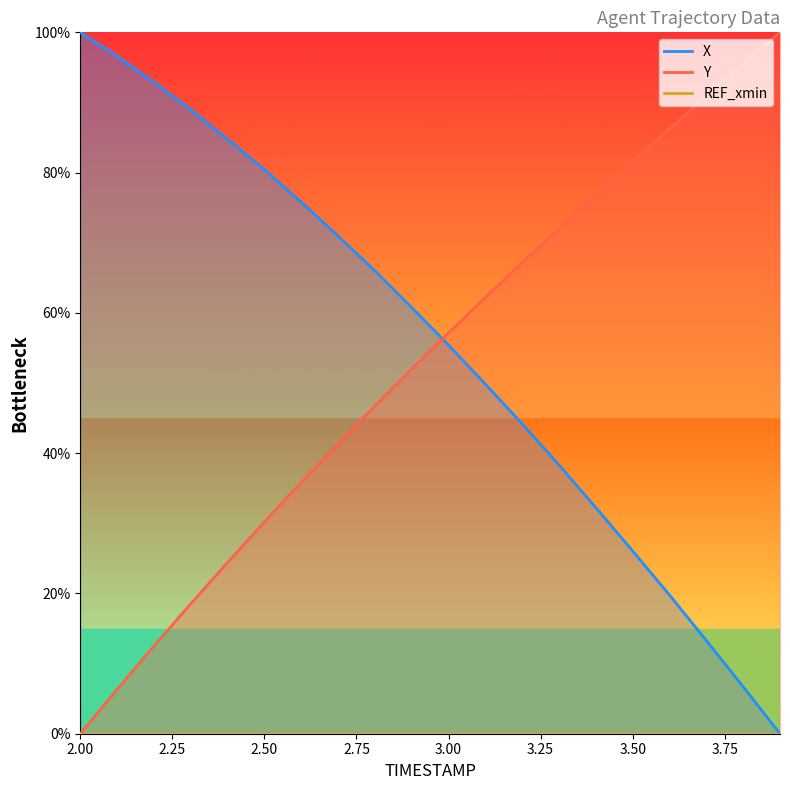

Which has a higher value, 3.3 or 3.0?

3.0